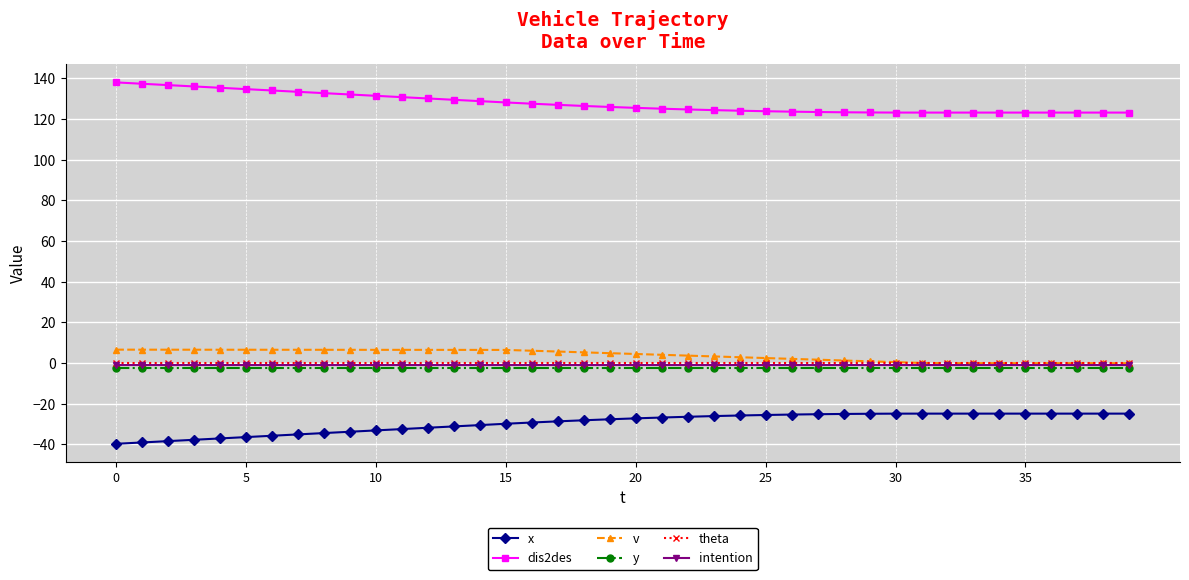

What is the sum of all dis2des values?

5111.2